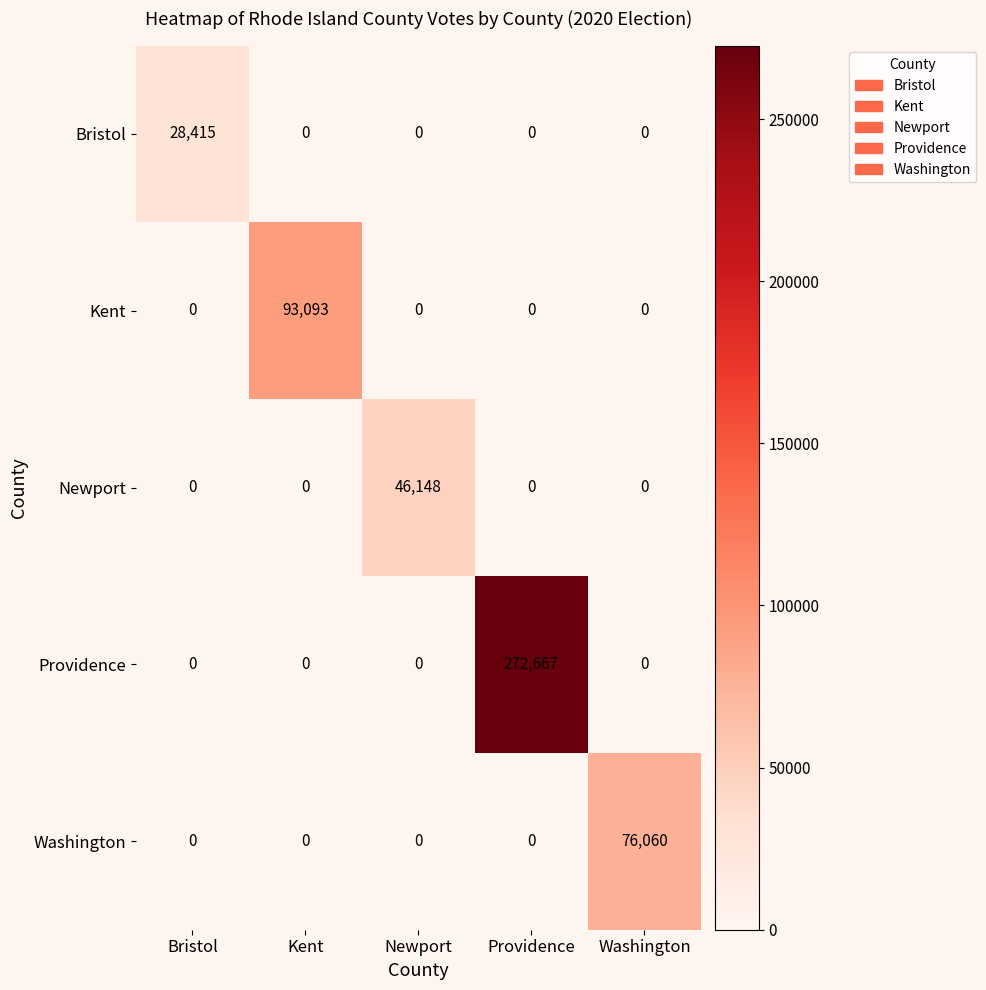

At which label does Washington reach its peak?

Washington